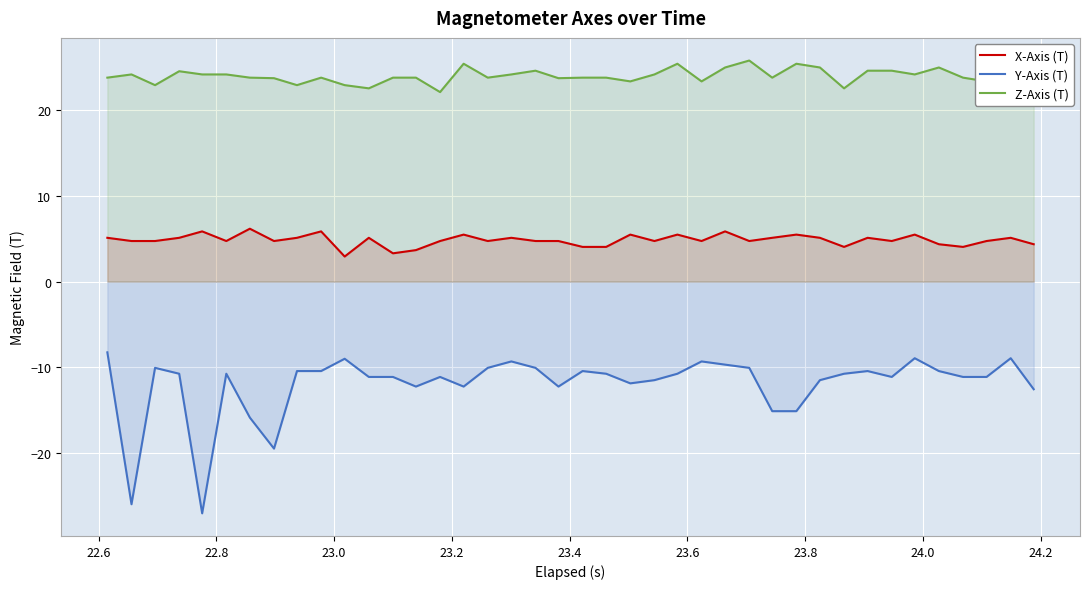

How many lines are shown in the chart?

3